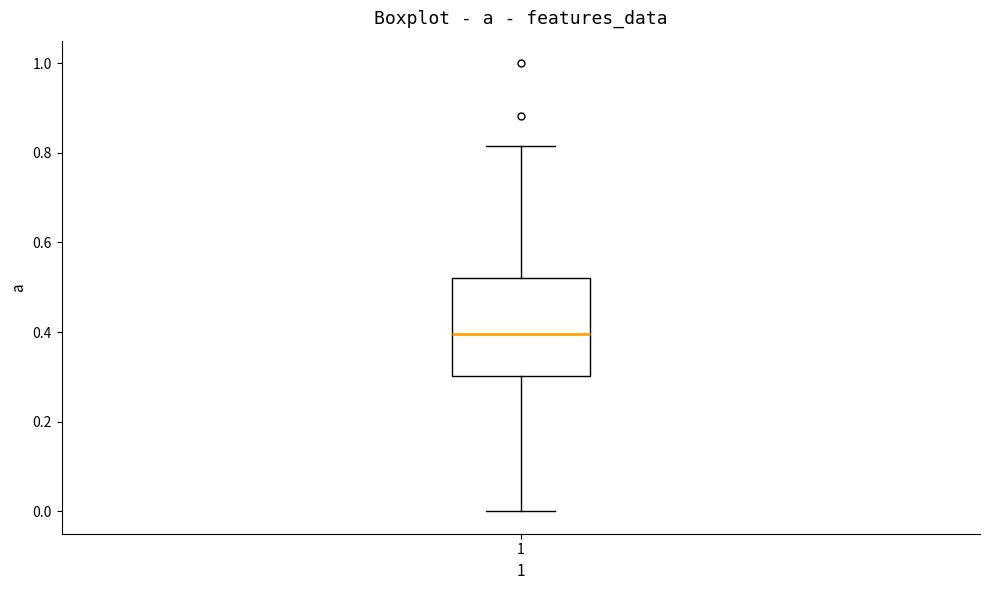

Where does the lower whisker of the box at x = 1 end on the y-axis? The values are not printed on the chart, so give them approximately, as read against the axis.

0.00